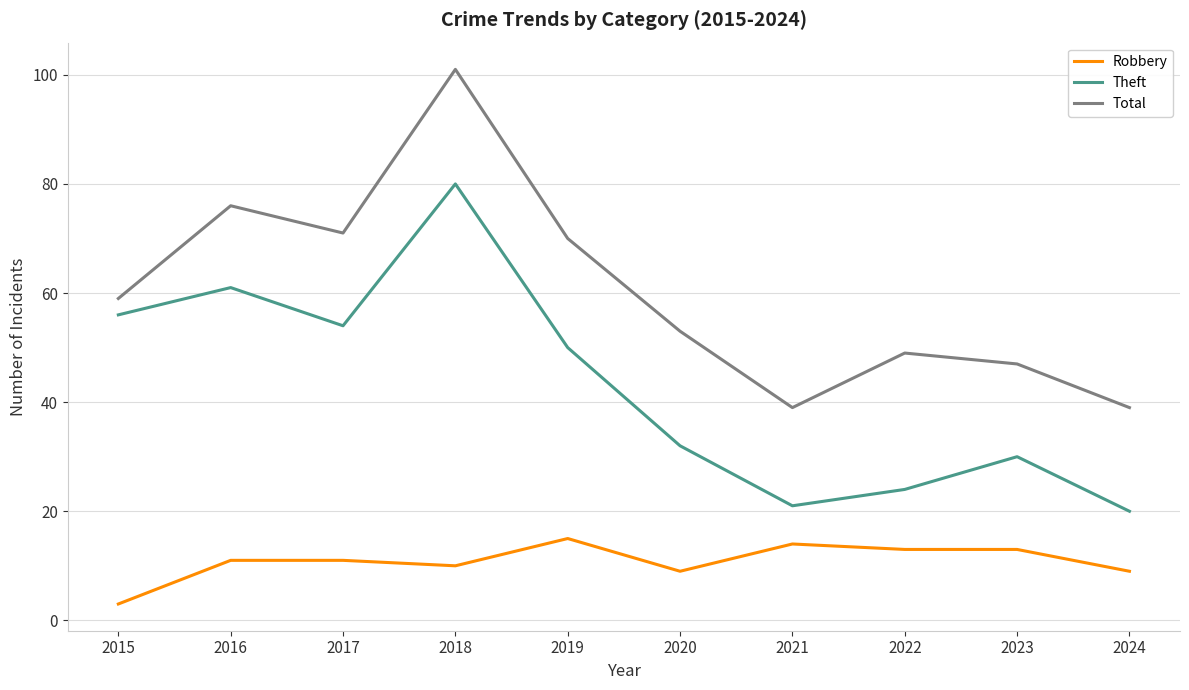

Which category has the highest value across all series?

2018